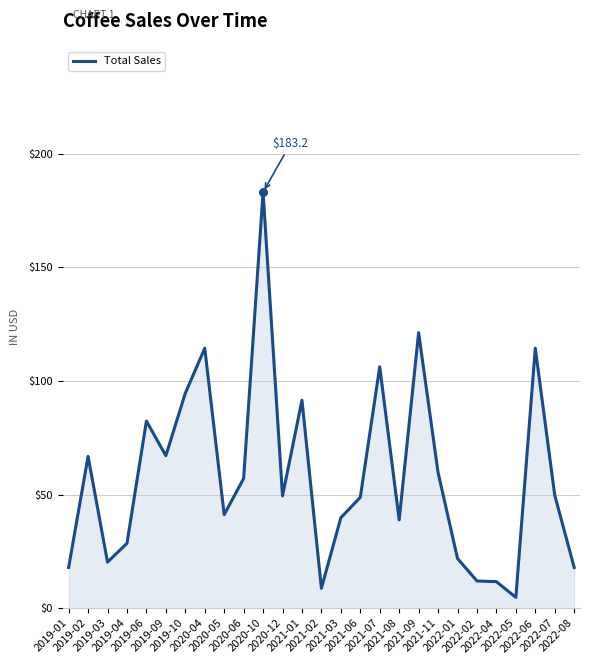

What is the ratio of the value at 2019-10 to the value at 2021-02?

10.8